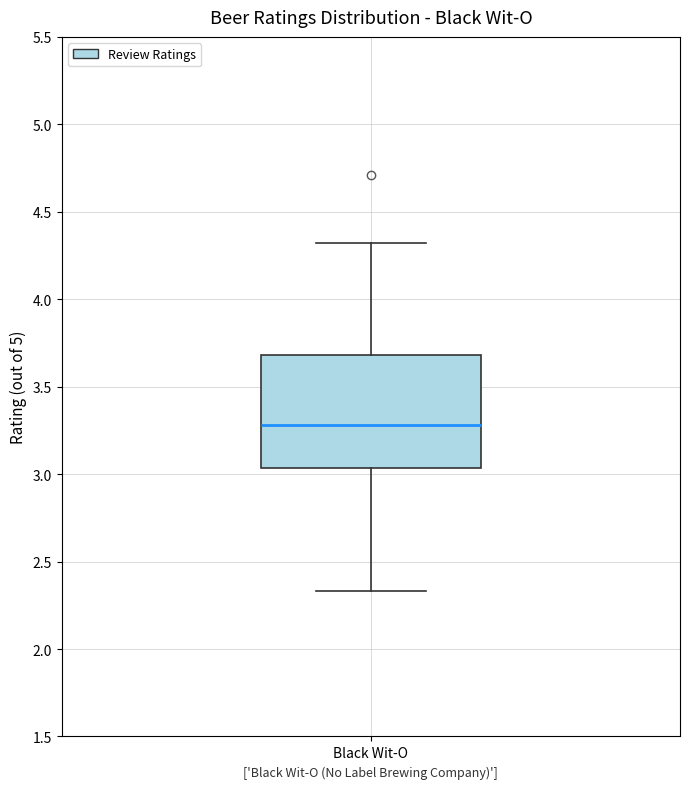

Transcribe this box plot: give where the median line is, the range the box spans, and where the two whiskers end, as read against the y-axis. The values are not printed on the chart, so give them approximately, as read against the axis.

median 3.30, box 3.05 to 3.70, whiskers 2.35 to 4.30